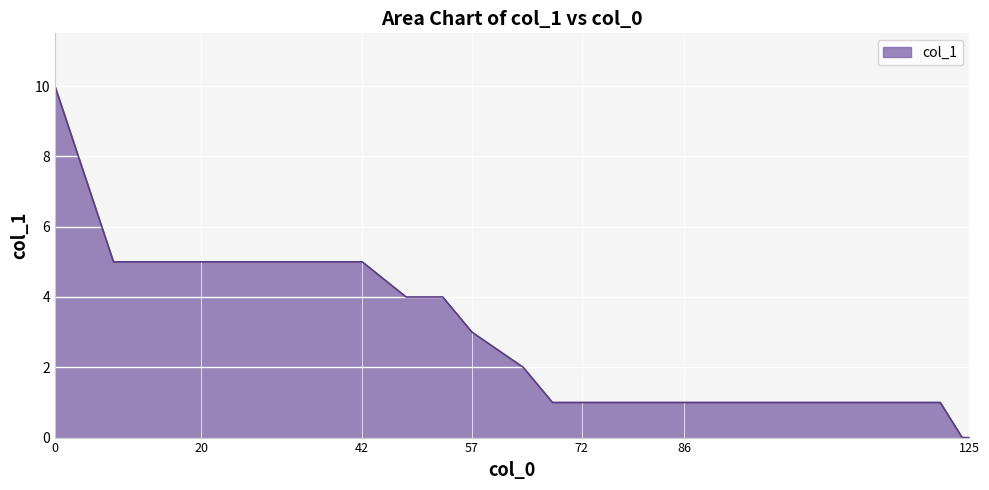

Count the values in the range 1 to 5.

16